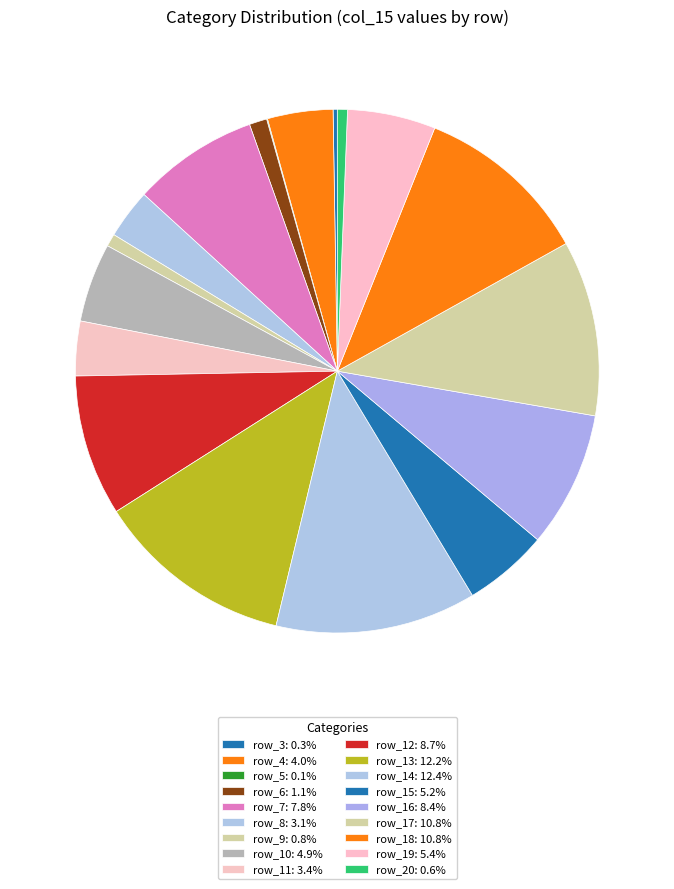

To the nearest percent, what is the difference between the largest and smallest slice percentages?

12%